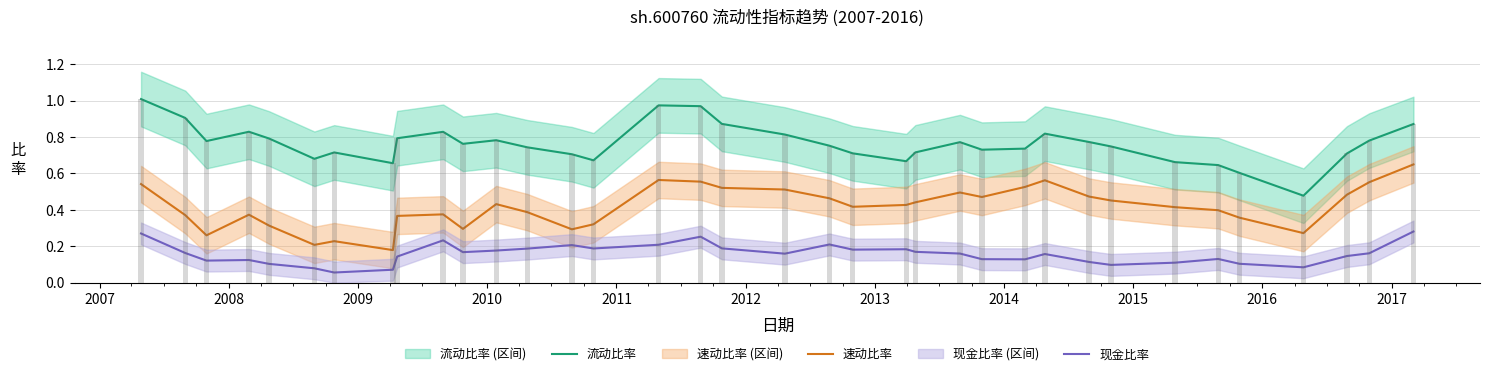

Reading right to left, what are all the values shown in this chart?

流动比率: 0.9	0.8	0.7	0.5	0.6	0.6	0.7	0.7	0.8	0.8	0.7	0.7	0.8	0.7	0.7	0.7	0.8	0.8	0.9	1.0	1.0	0.7	0.7	0.7	0.8	0.8	0.8	0.8	0.7	0.7	0.7	0.8	0.8	0.8	0.9	1.0
速动比率: 0.6	0.6	0.5	0.3	0.4	0.4	0.4	0.5	0.5	0.6	0.5	0.5	0.5	0.4	0.4	0.4	0.5	0.5	0.5	0.6	0.6	0.3	0.3	0.4	0.4	0.3	0.4	0.4	0.2	0.2	0.2	0.3	0.4	0.3	0.4	0.5
现金比率: 0.3	0.2	0.1	0.1	0.1	0.1	0.1	0.1	0.1	0.2	0.1	0.1	0.2	0.2	0.2	0.2	0.2	0.2	0.2	0.3	0.2	0.2	0.2	0.2	0.2	0.2	0.2	0.1	0.1	0.1	0.1	0.1	0.1	0.1	0.2	0.3